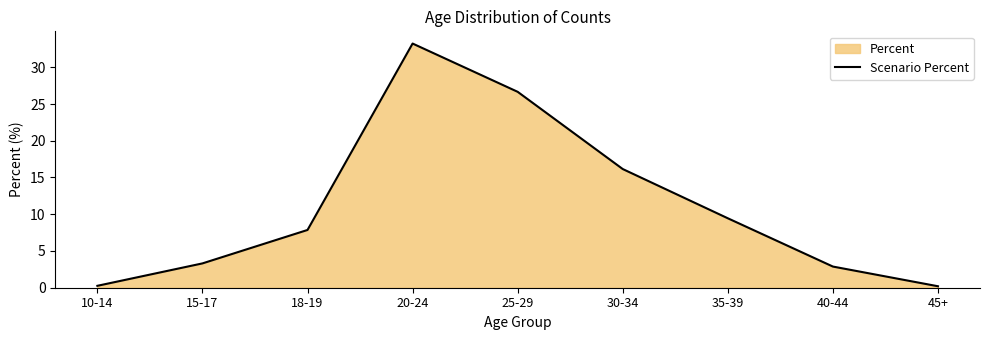

How many lines are shown in the chart?

1